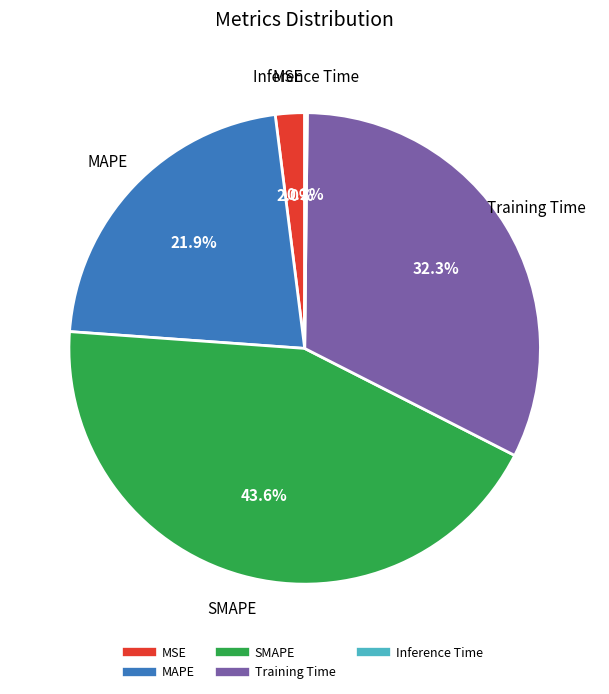

Which has a higher value, SMAPE or MSE?

SMAPE